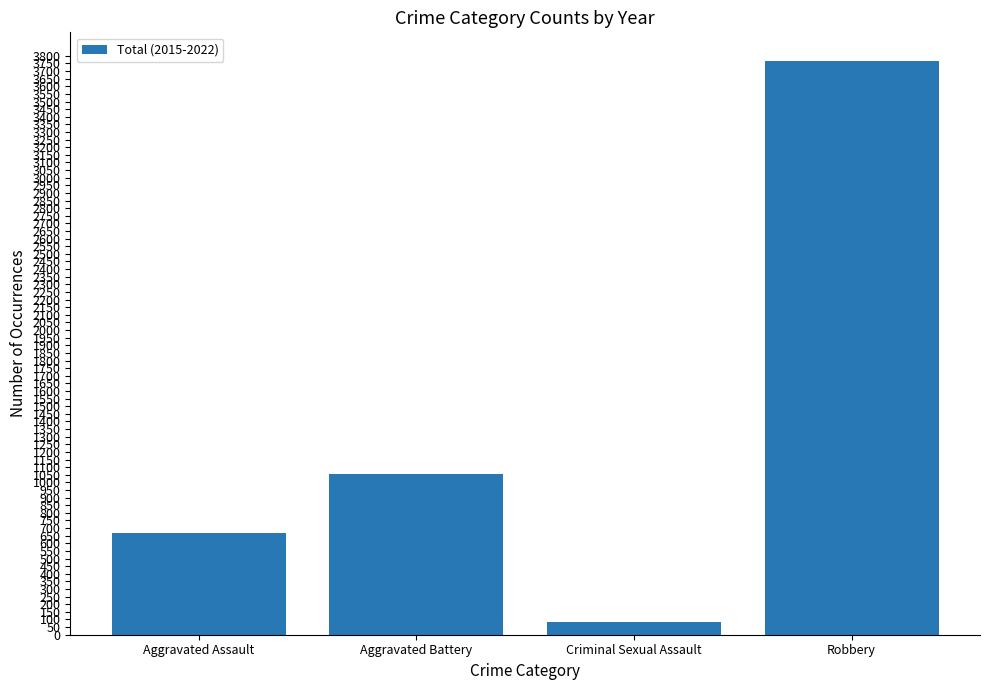

True or false: the data shows 1056 at Aggravated Battery.

True